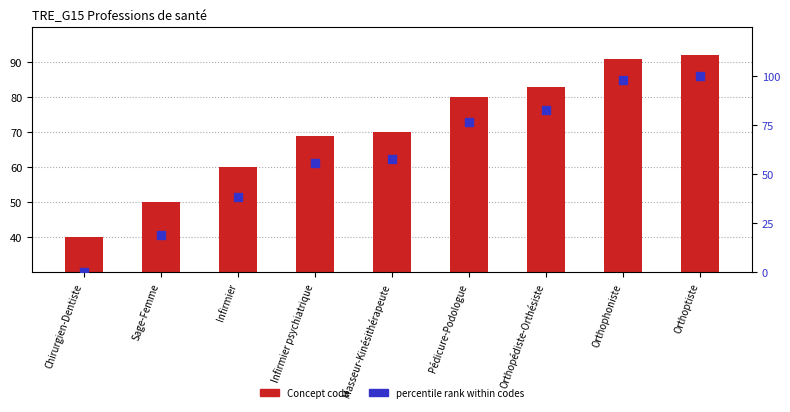

At which category is the sum across all series the highest?

Orthoptiste